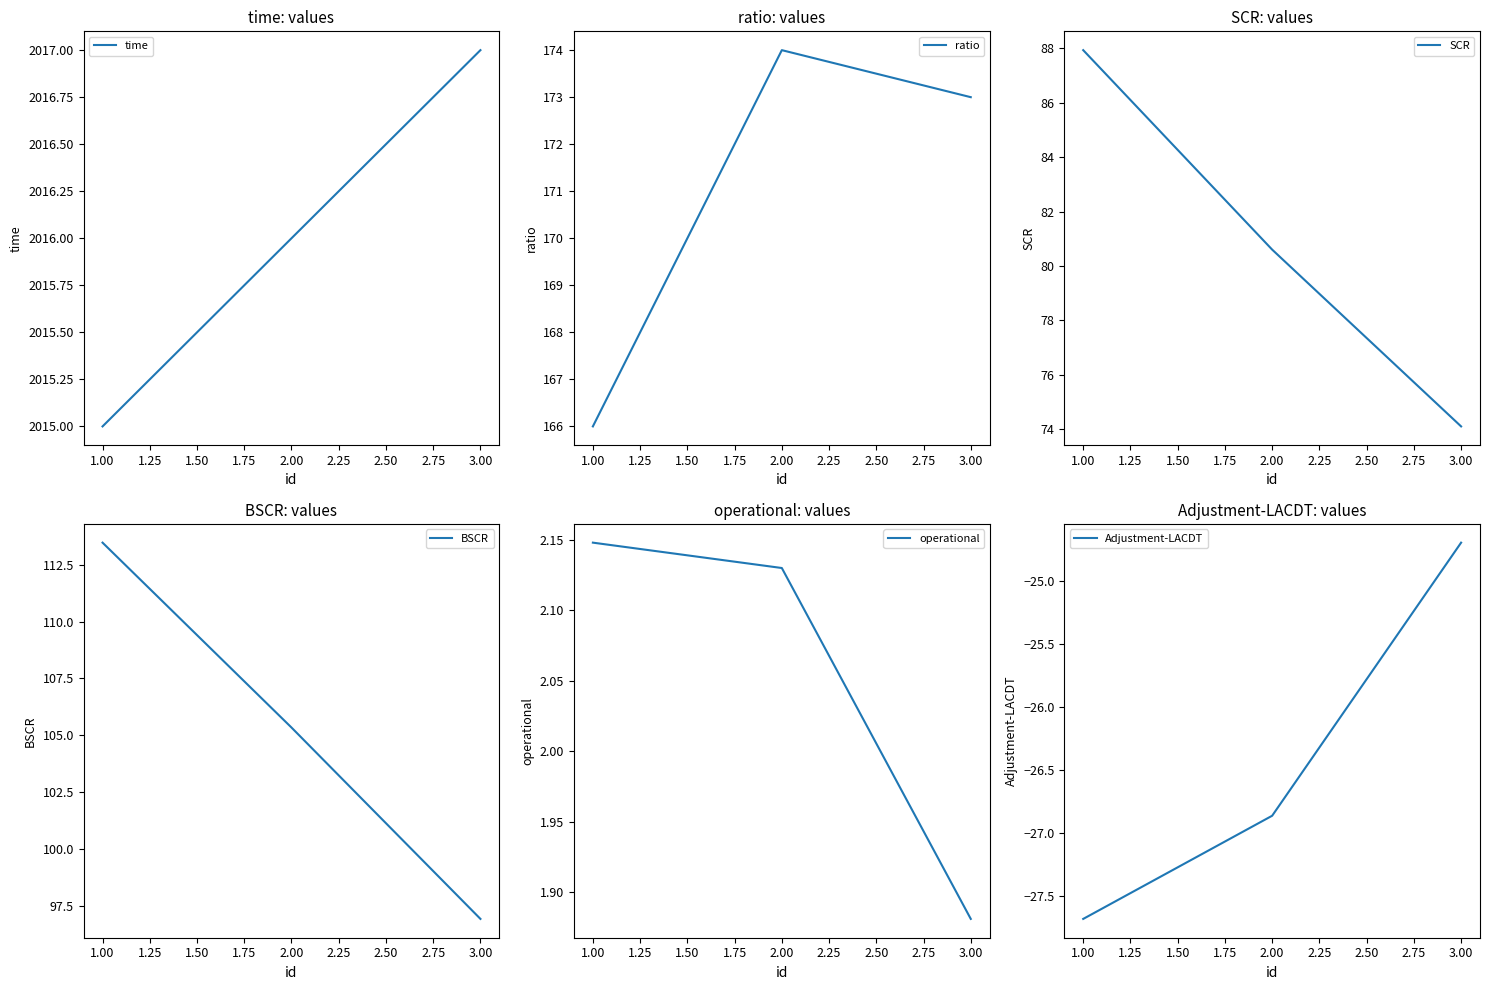

Is this an area chart (filled region under the line)?

No